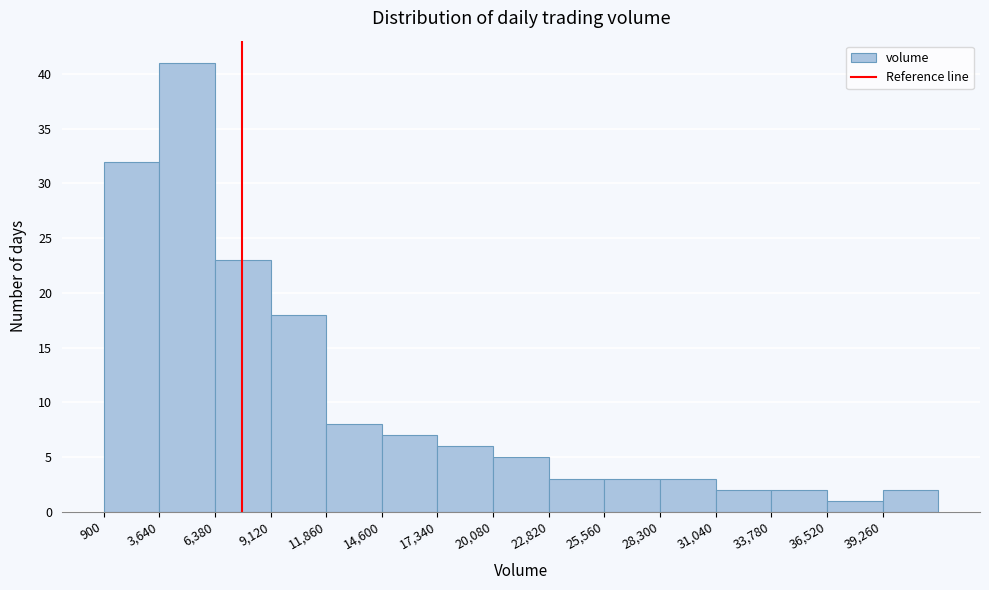

Reading left to right, transcribe this chart: for each bar, give the range it covers on the x-axis and its height. Neither the bar edges nor the heights are printed on the chart, so give them approximately, as read against the axes.

1000 to 3500: 32
3500 to 6500: 41
6500 to 9000: 23
9000 to 12000: 18
12000 to 14500: 8
14500 to 17500: 7
17500 to 20000: 6
20000 to 23000: 5
23000 to 25500: 3
25500 to 28500: 3
28500 to 31000: 3
31000 to 34000: 2
34000 to 36500: 2
36500 to 39500: 1
39500 to 42000: 2